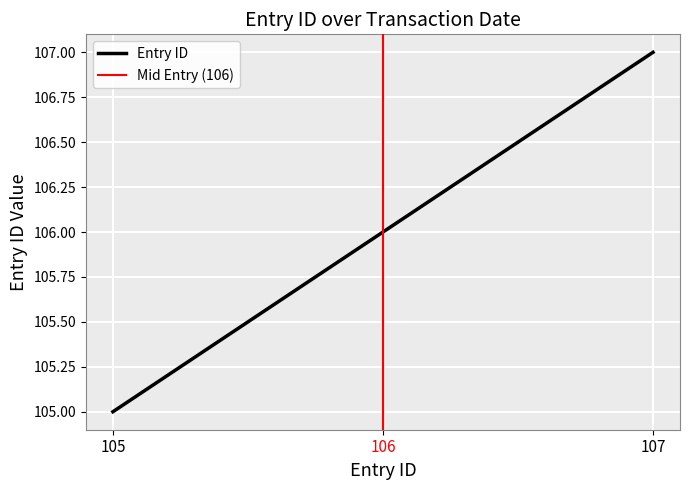

List the labels in order of Entry ID value, smallest first.

105, 106, 107